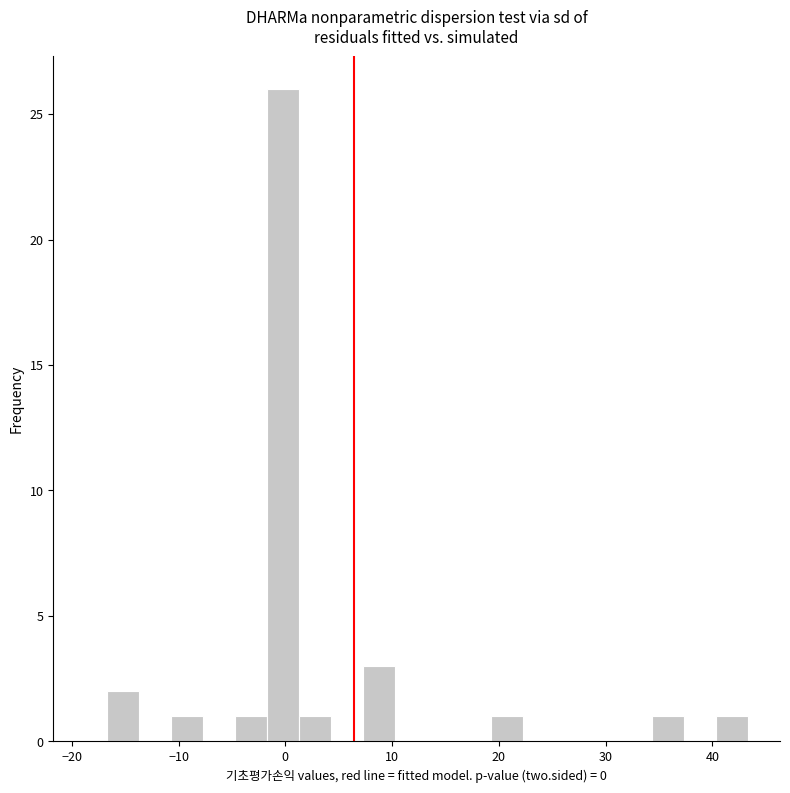

Around what value on the x-axis is the tallest bar? Give the approximate position of its centre, as read against the axis.

0